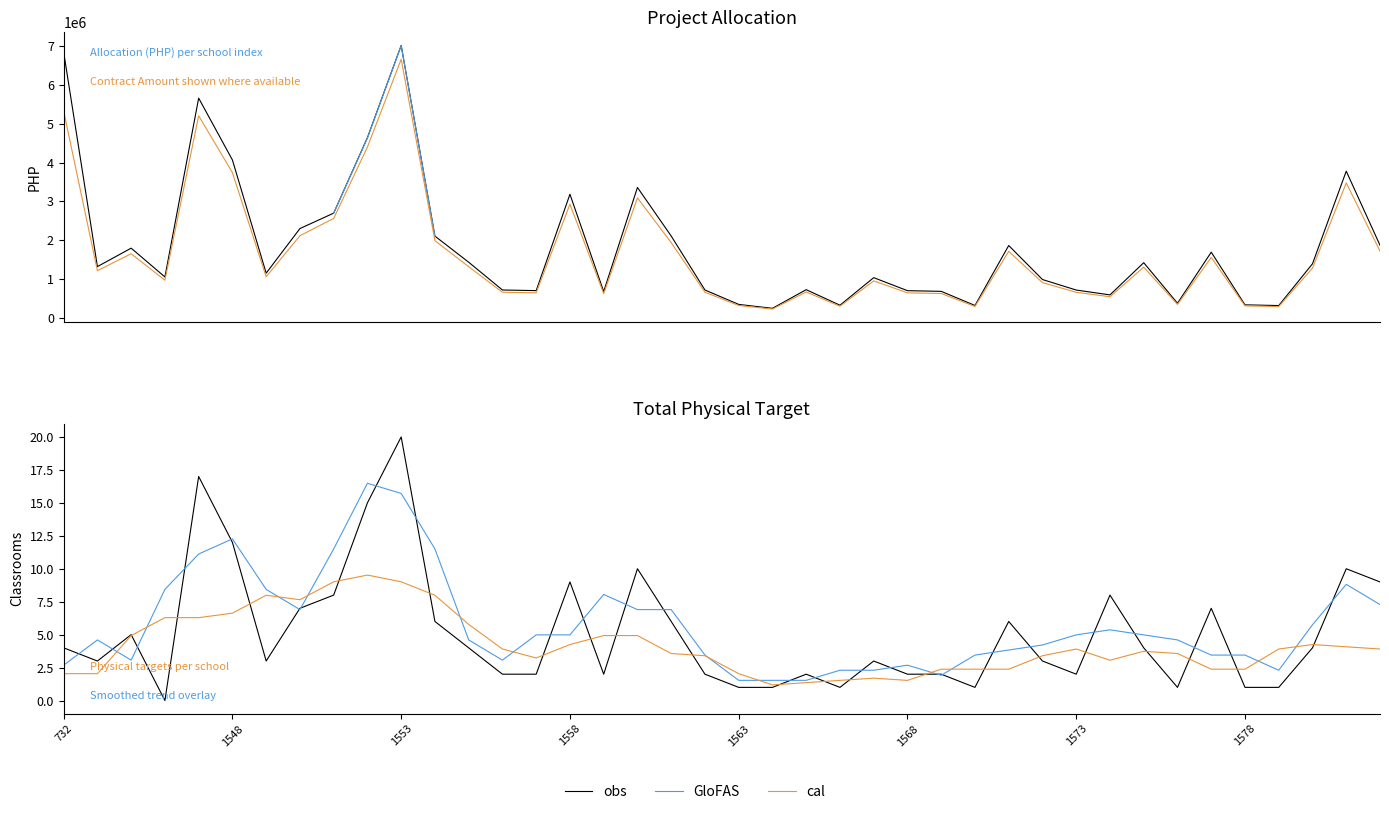

Is it true that PROJECT ALLOCATION equals 3233767.5 at 39?

False